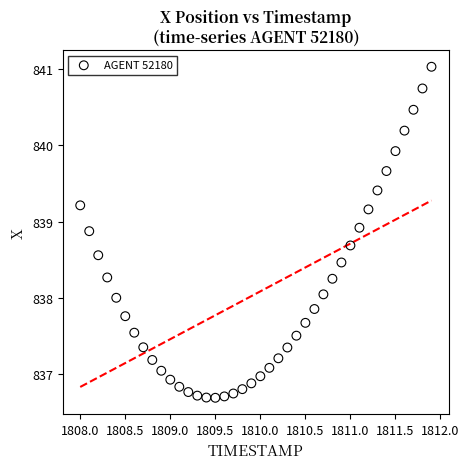

What is the range of Y values (max minus min)?

4.3